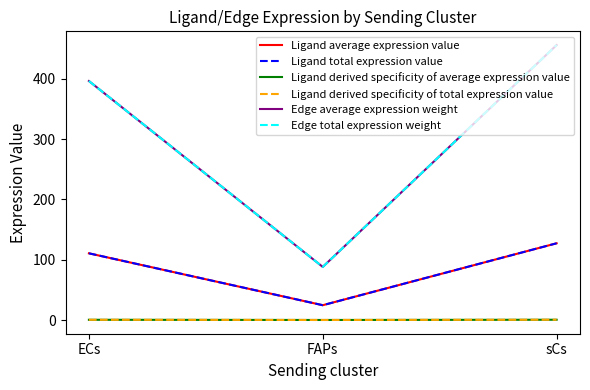

Which series has the largest total across all categories?

Edge average expression weight